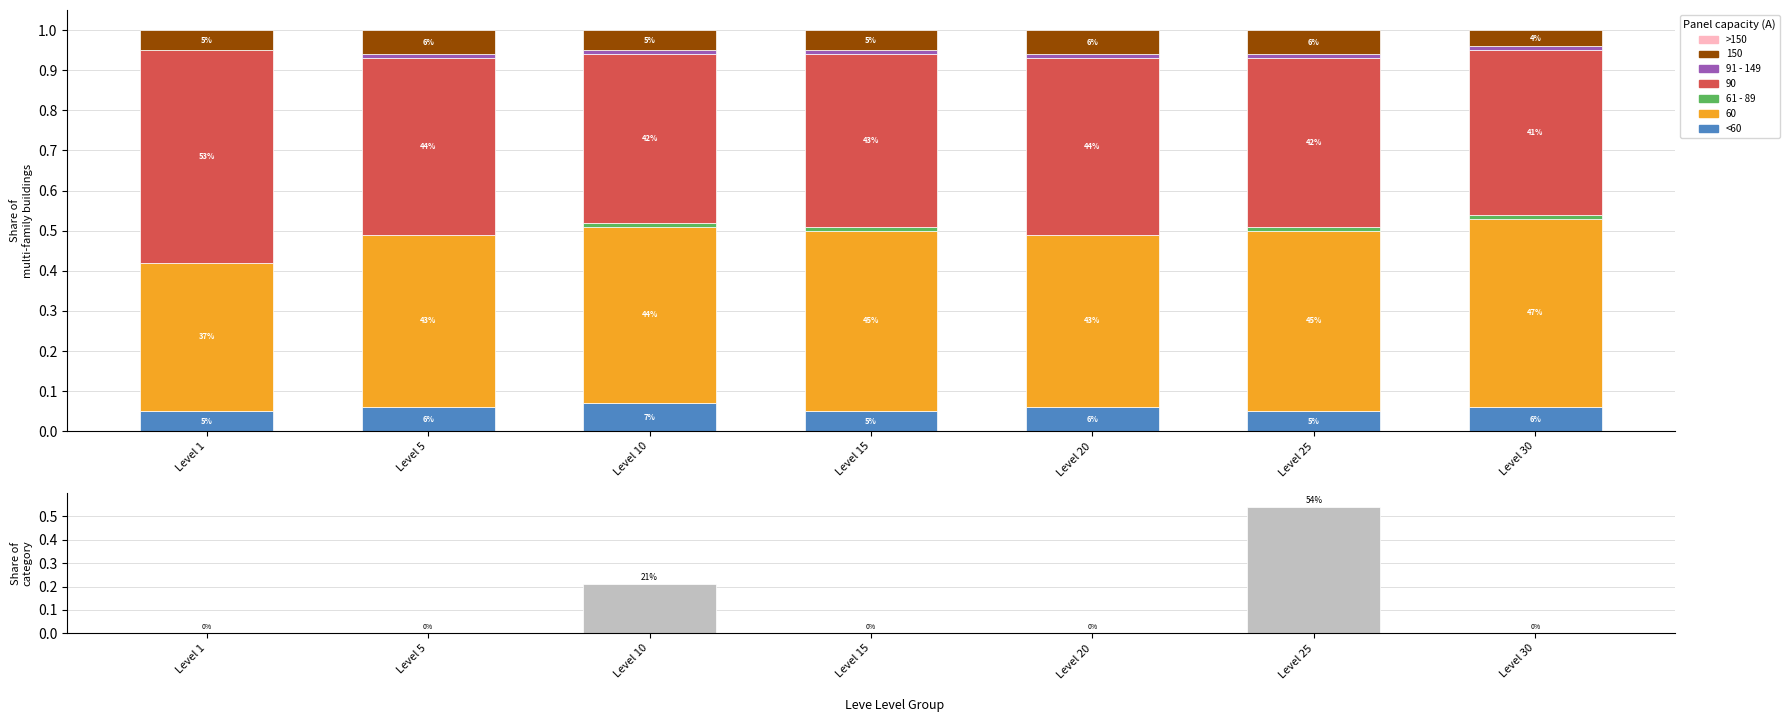

At Level 20, list the series in order from largest to smallest.

<60, 91 - 149, 61 - 89, Share category